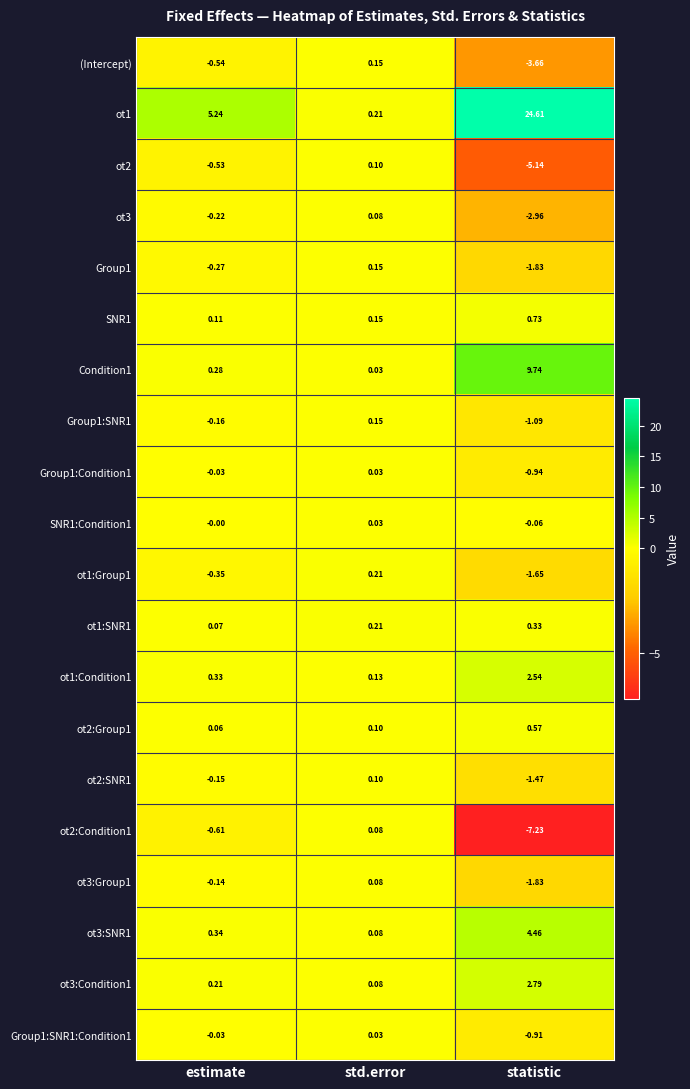

At how many categories does at least one series exceed 10?

1